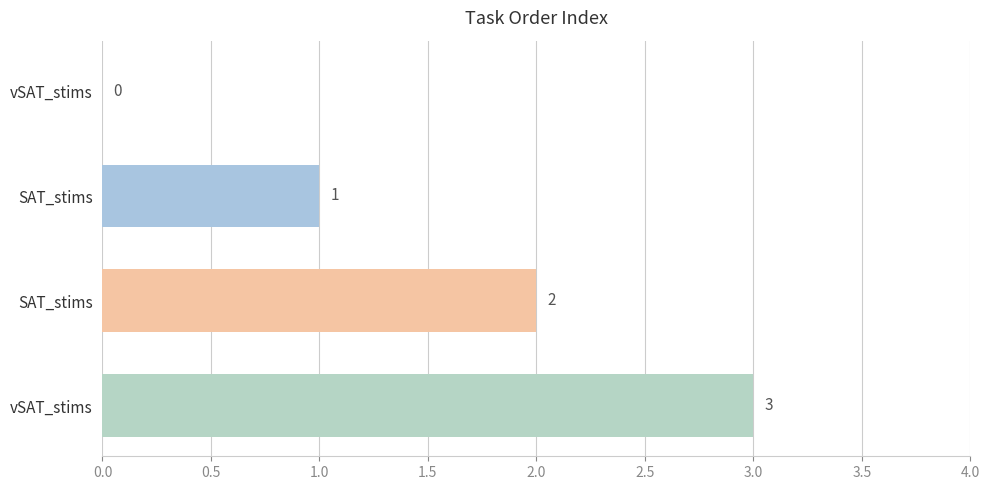

Count the number of categories in the chart.

4